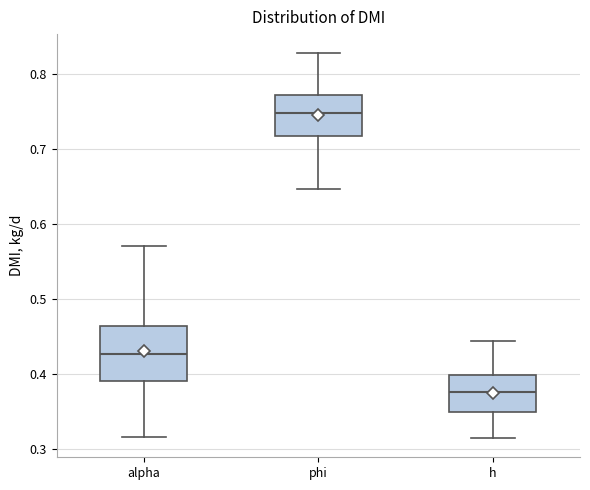

Comparing the boxes themselves (not the whiskers), which one is the tallest?

alpha